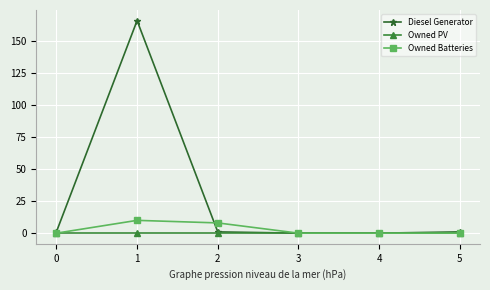

The Diesel Generator series shows 166.0 at 1. True or false?

True